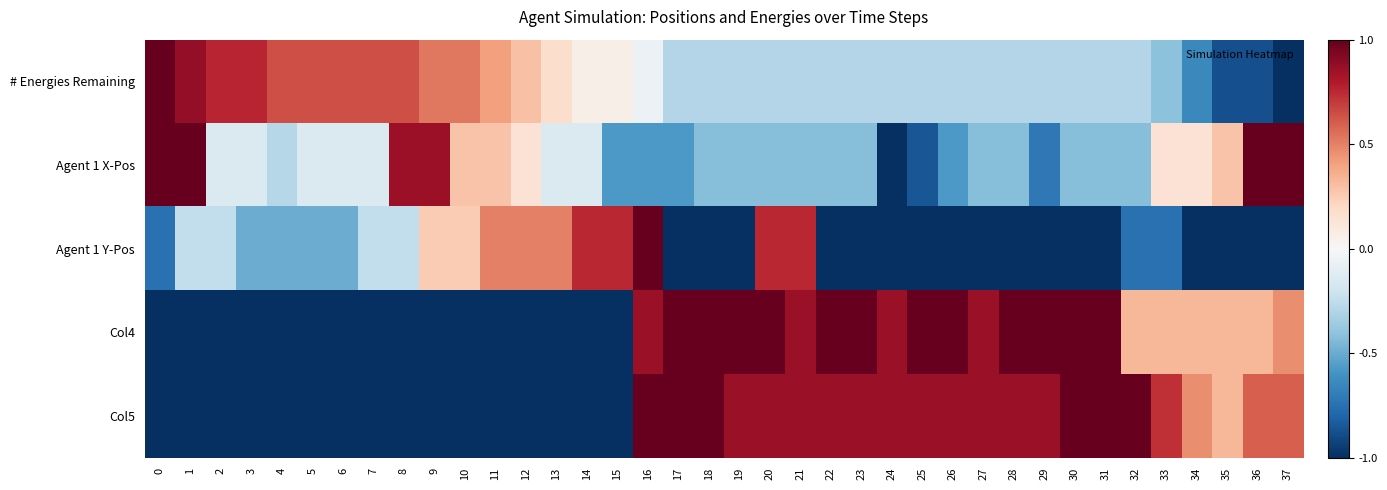

What is the maximum value shown in the chart?

1.0